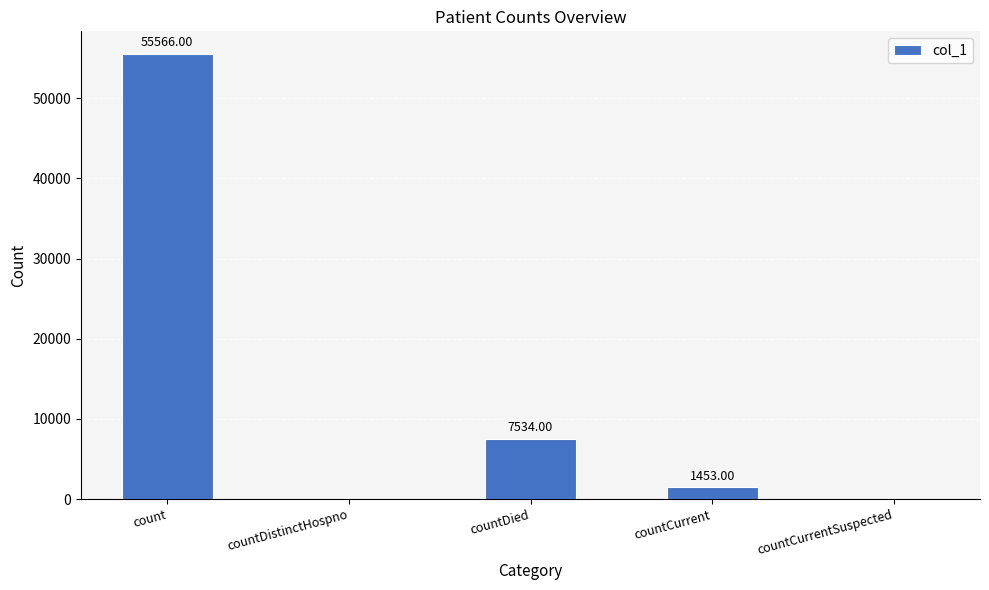

Are the bars horizontal?

No